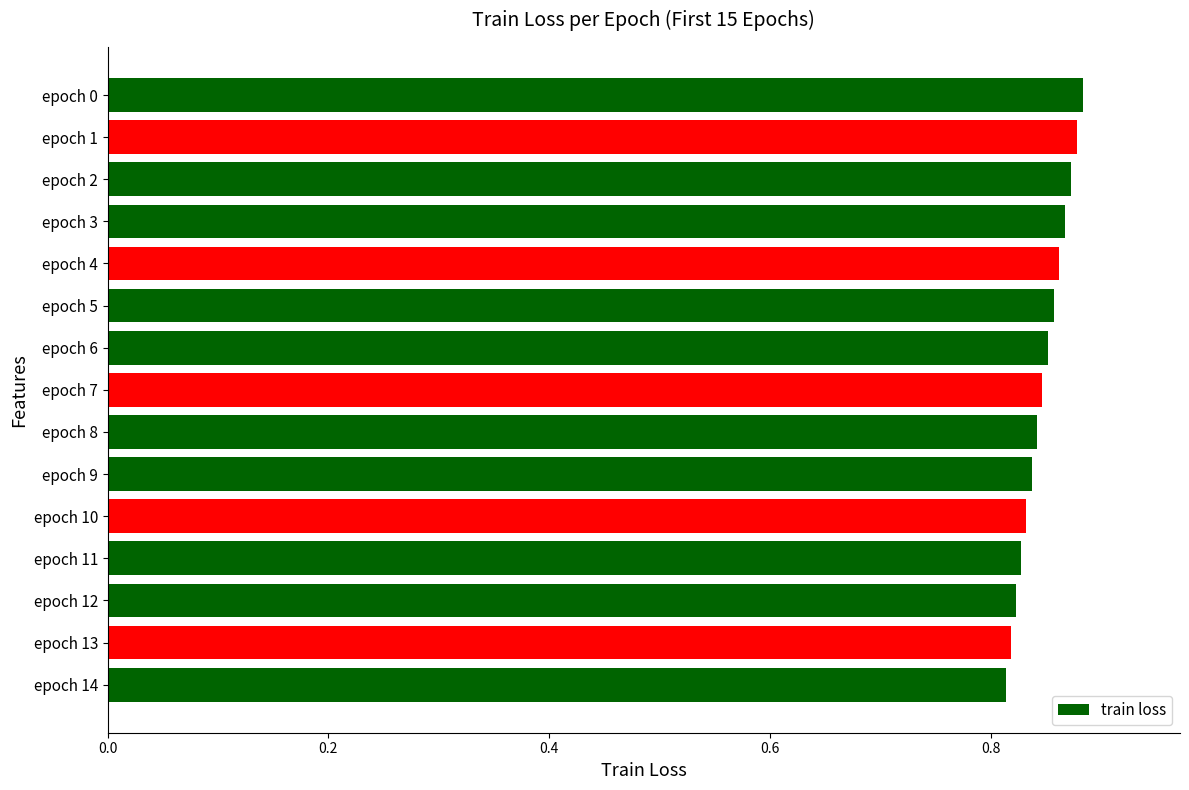

Between epoch 5 and epoch 14, which is larger?

epoch 5